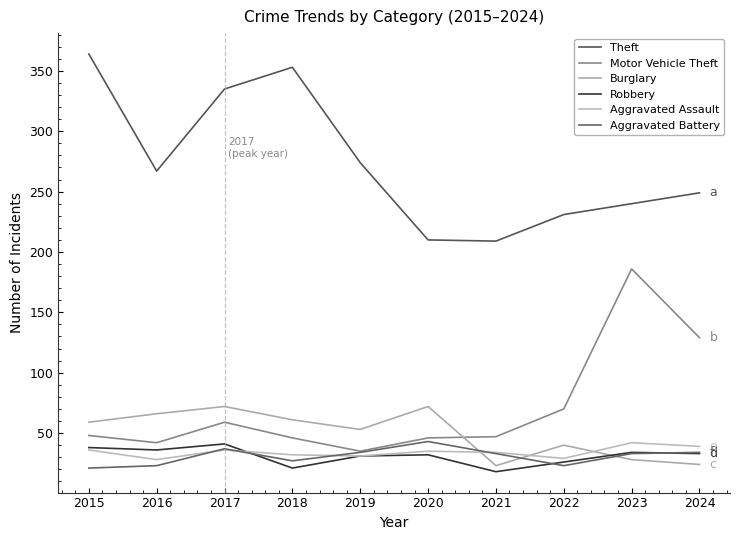

Which series has the widest spread of values?

Theft